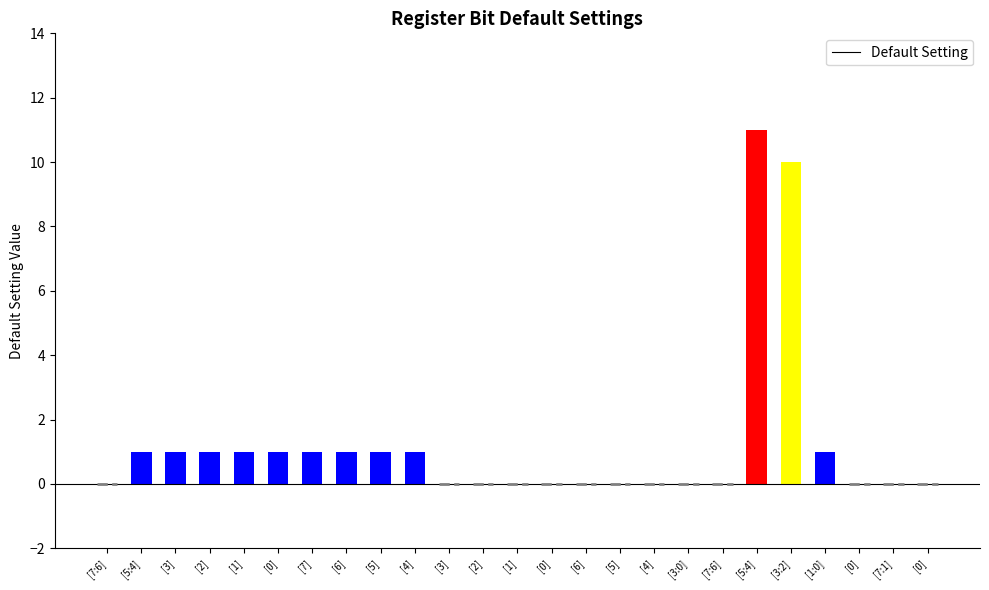

How many distinct data groups are displayed?

1